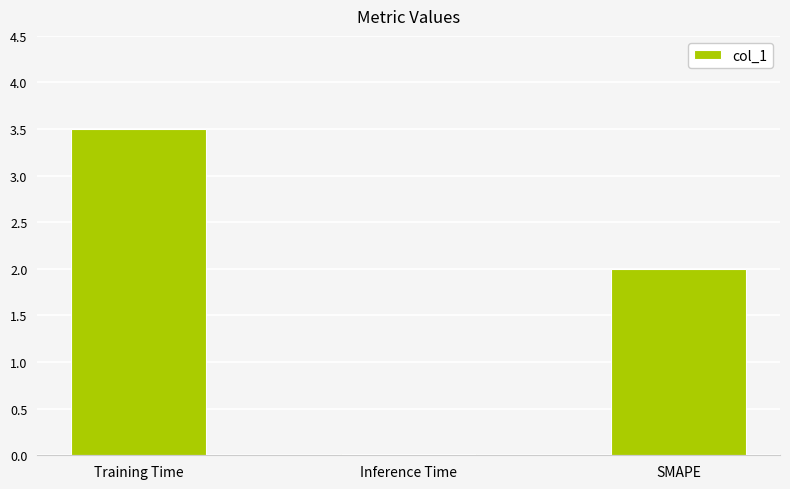

What is the sum of all values?

5.5